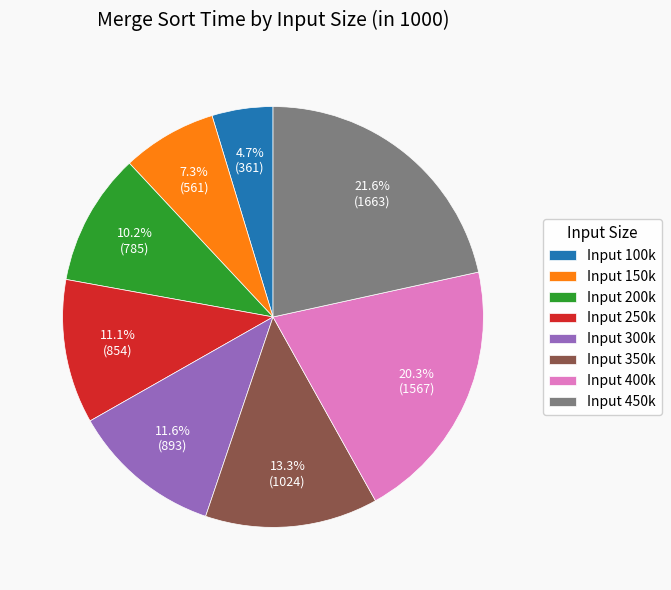

Which slice is the largest?

Input 450k